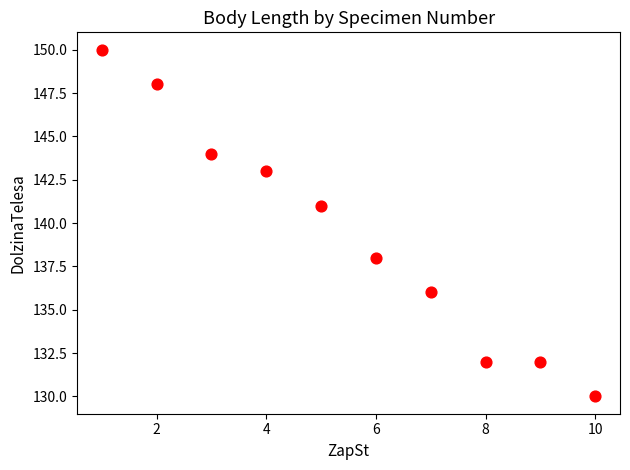

What Y value in the scatter plot is closest to 140?

141